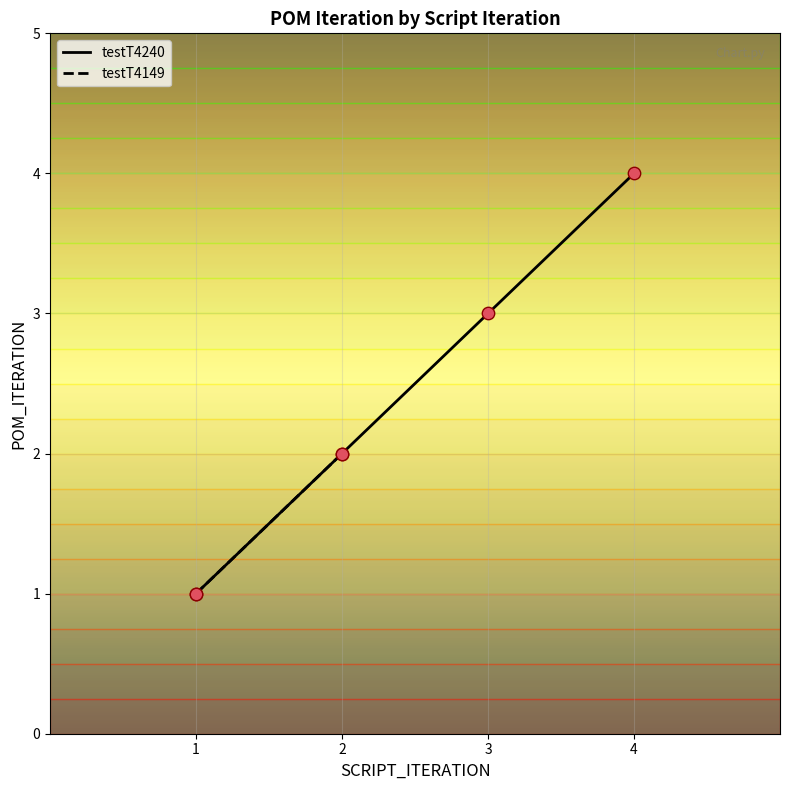

Approximately how many times larger is the value at 2 compared to 1?

2.0